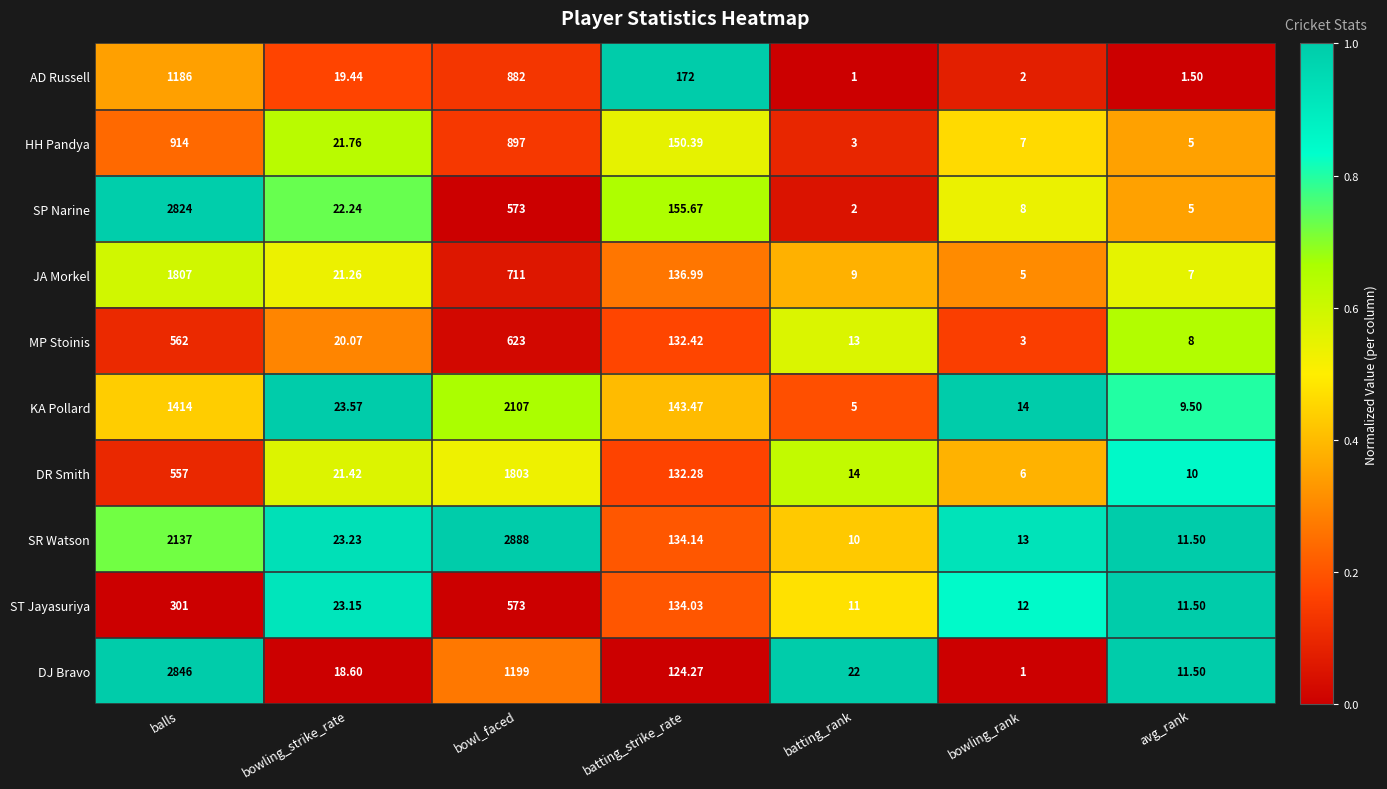

At which category does the chart reach its peak across all series?

bowl_faced